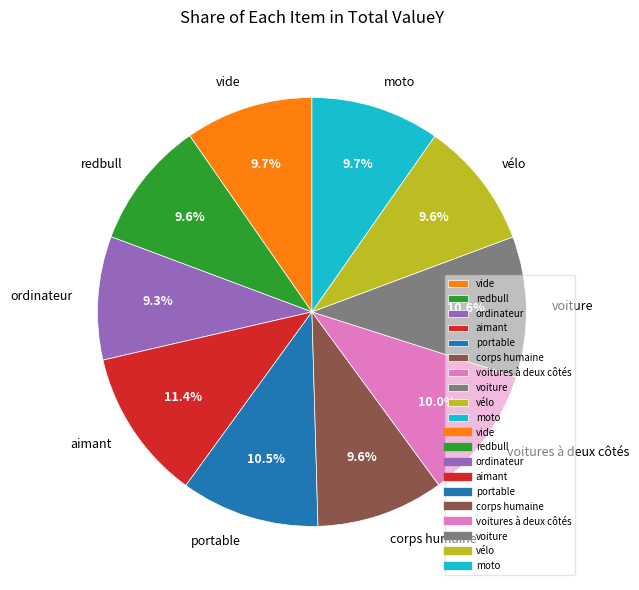

To the nearest percent, what is the difference between the largest and smallest slice percentages?

2%